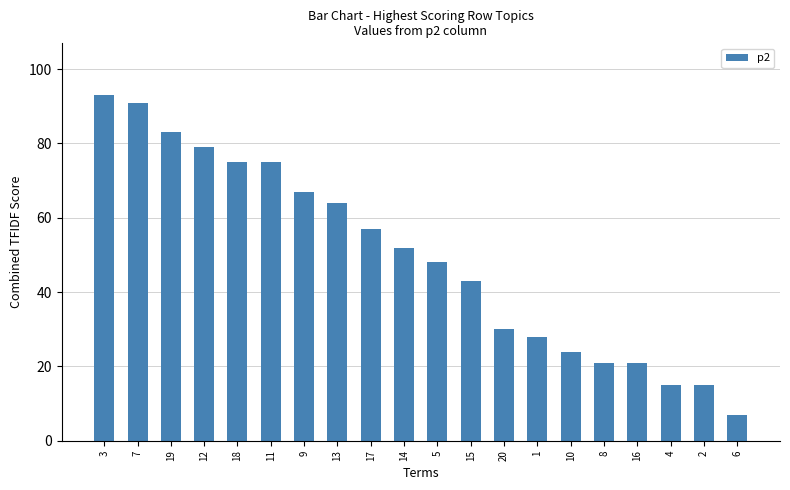

What is the ratio of the value at 10 to the value at 20?

0.8